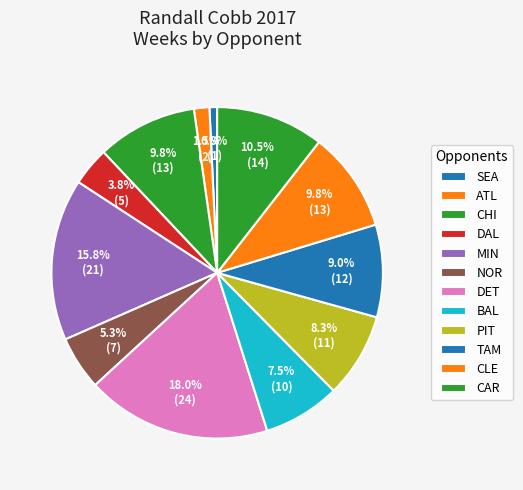

To the nearest percent, what is the difference between the DET and MIN slice percentages?

2%